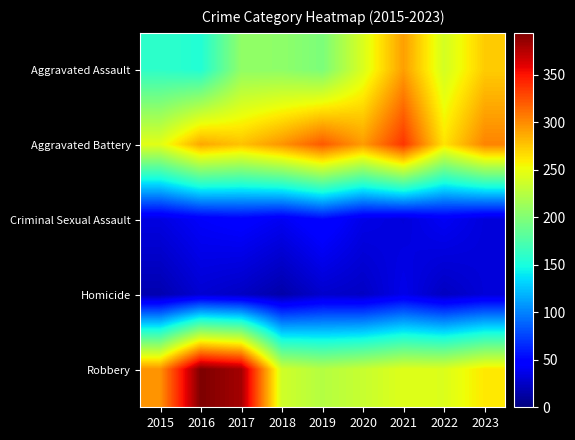

Reading left to right, transcribe all the data shown in this chart.

Aggravated Assault: 2015=160	2016=154	2017=207	2018=206	2019=197	2020=242	2021=292	2022=239	2023=273
Aggravated Battery: 2015=246	2016=288	2017=277	2018=296	2019=321	2020=293	2021=336	2022=263	2023=303
Criminal Sexual Assault: 2015=34	2016=43	2017=47	2018=40	2019=51	2020=36	2021=32	2022=41	2023=32
Homicide: 2015=17	2016=29	2017=24	2018=15	2019=27	2020=24	2021=37	2022=23	2023=31
Robbery: 2015=297	2016=394	2017=381	2018=237	2019=224	2020=233	2021=244	2022=243	2023=261